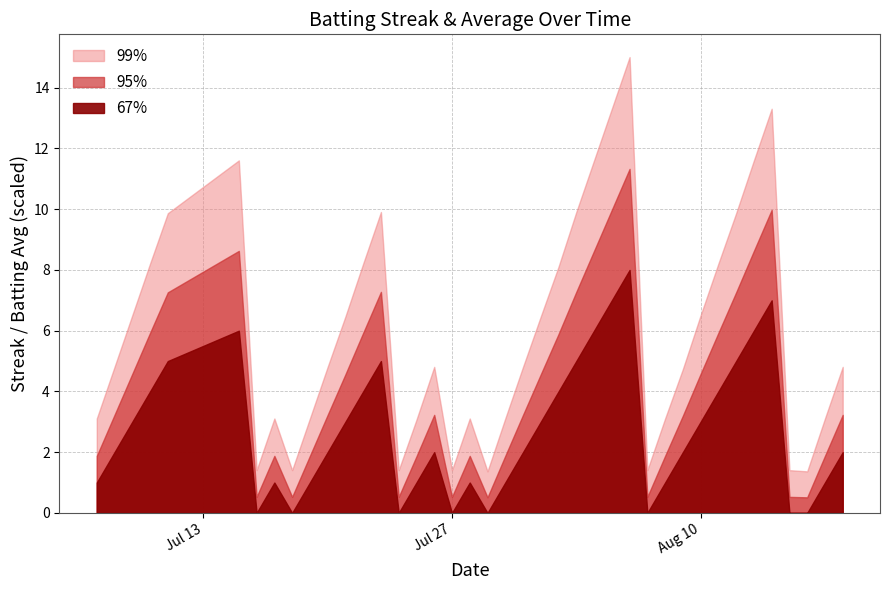

How many categories are shown in the chart?

40